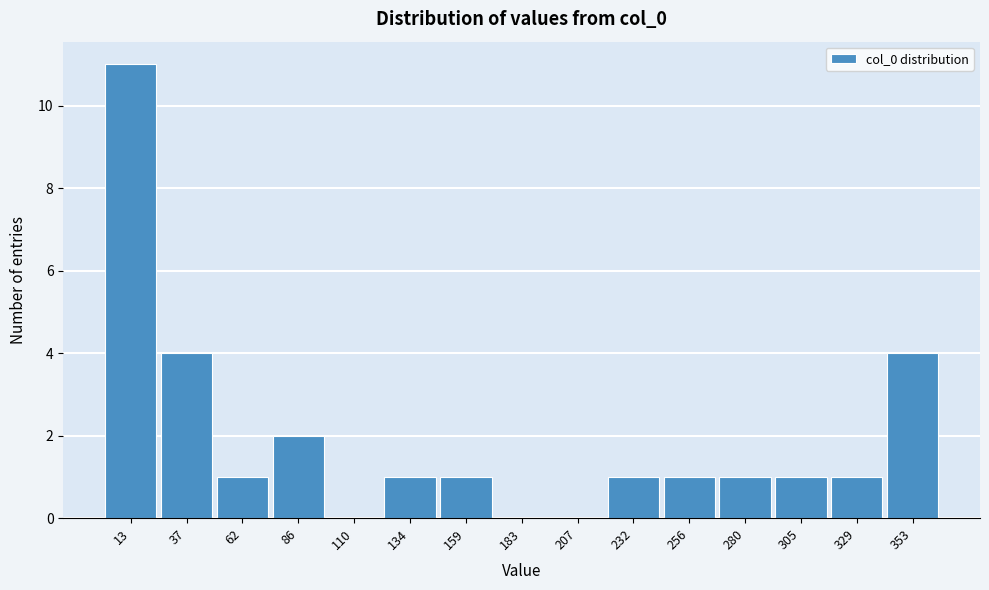

Reading left to right, list all the values displayed in this chart.

13=11	37=4	62=1	86=2	110=0	134=1	159=1	183=0	207=0	232=1	256=1	280=1	305=1	329=1	353=4